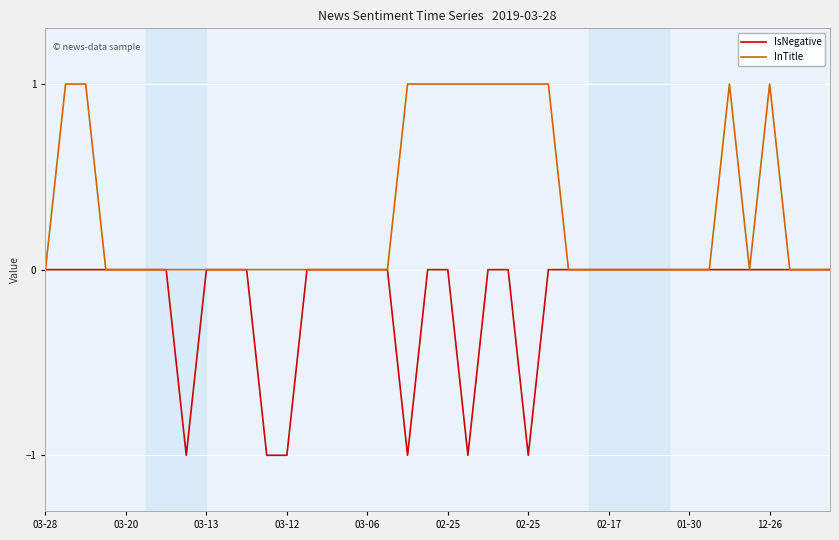

What is the greatest value displayed?

1